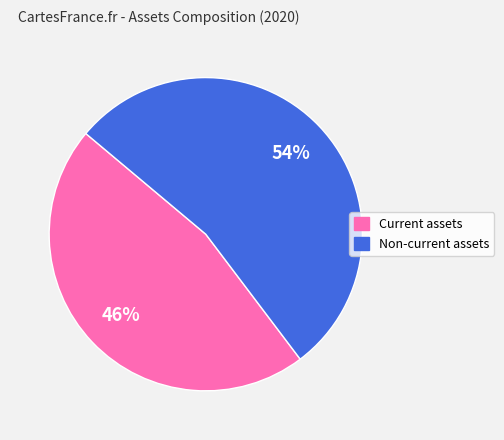

What percentage is the Current assets slice, to the nearest percent?

46%